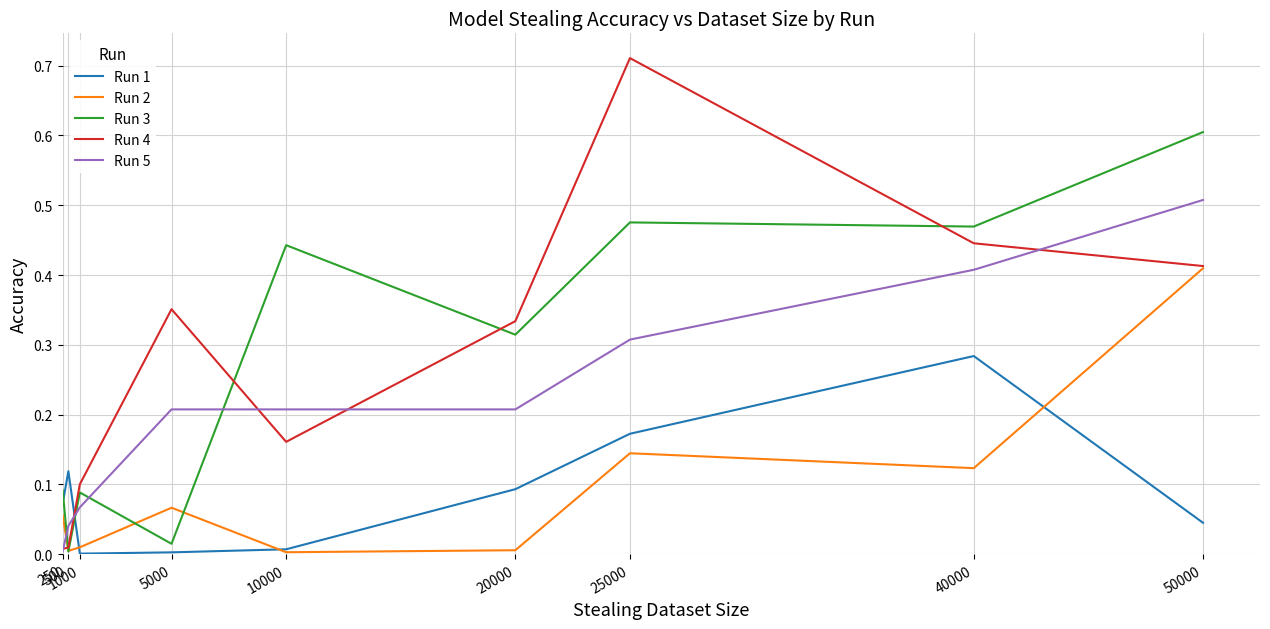

Which series has the largest range (max minus min)?

Run 4